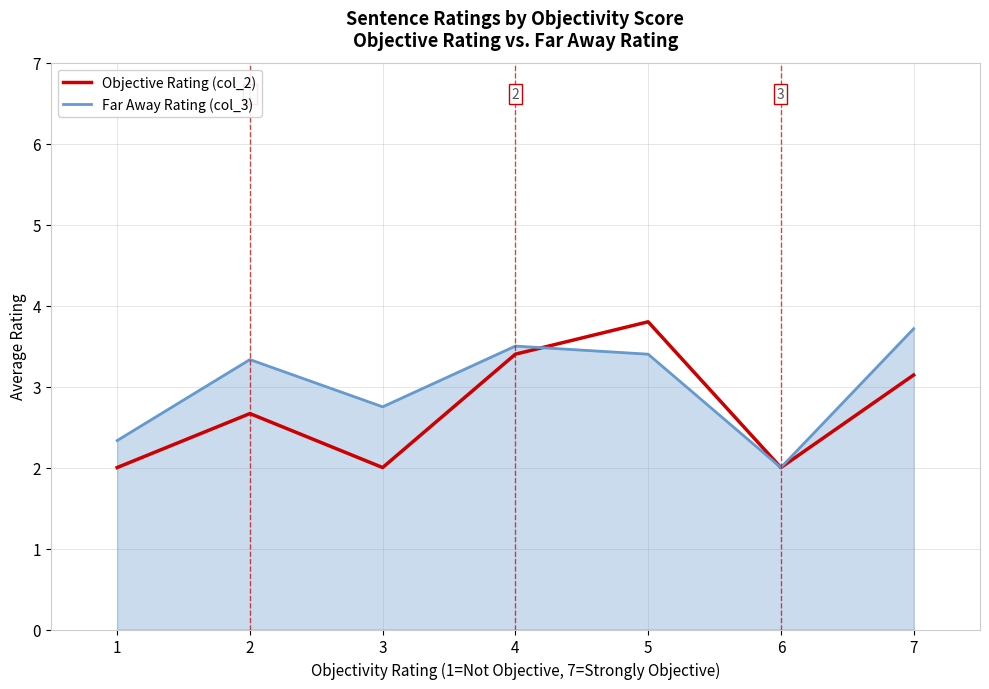

Is the value of Objective Rating (col_2) at 5 greater than the value of Far Away Rating (col_3) at 5?

Yes